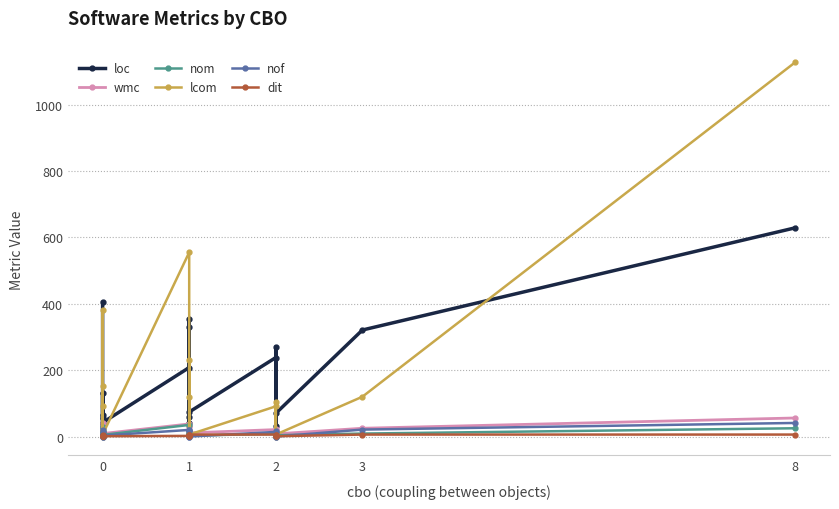

What is the value of the nof point at the 13th from the left?

20